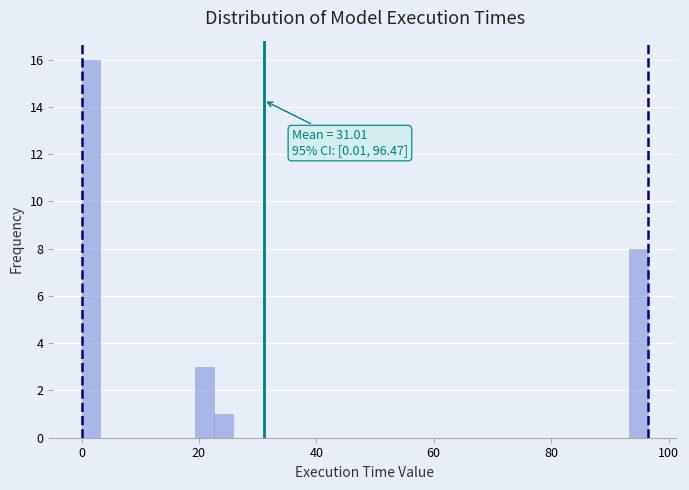

Around what value on the x-axis is the tallest bar? Give the approximate position of its centre, as read against the axis.

2